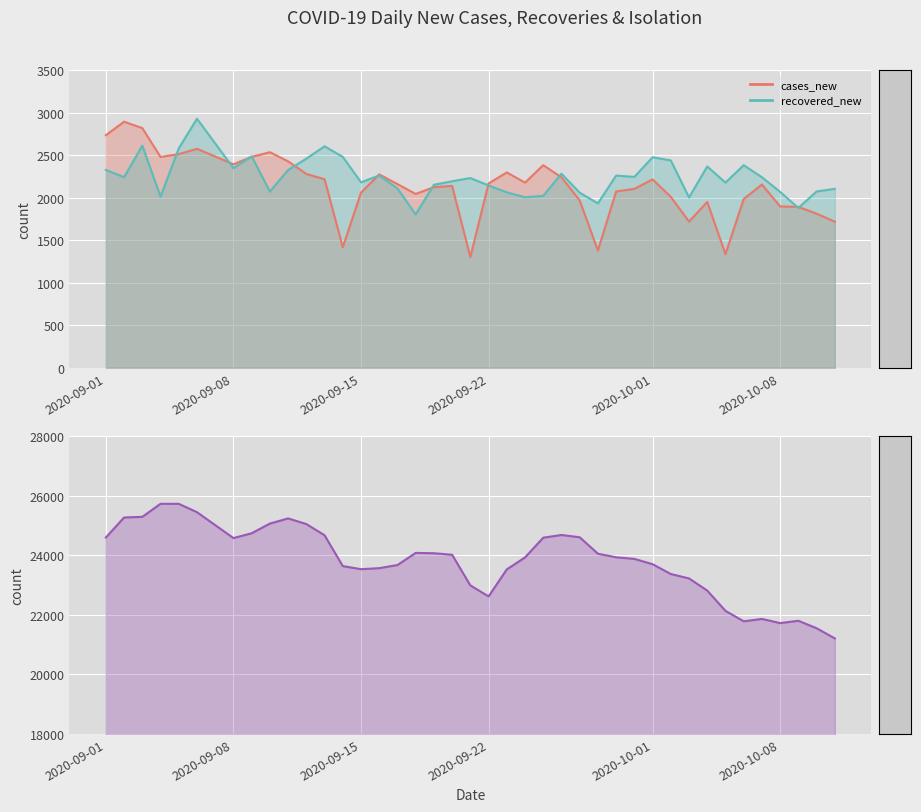

What is the value of the cases_new point at the 29th from the left?

2103